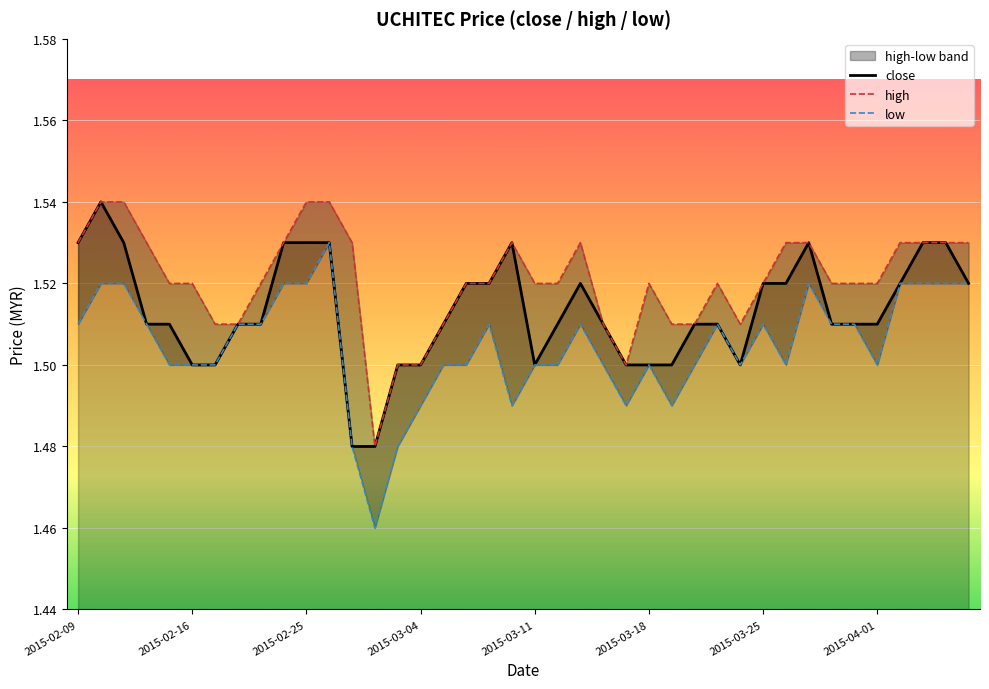

In close, how many points are lower than both neighbors (excluding endpoints)?

2